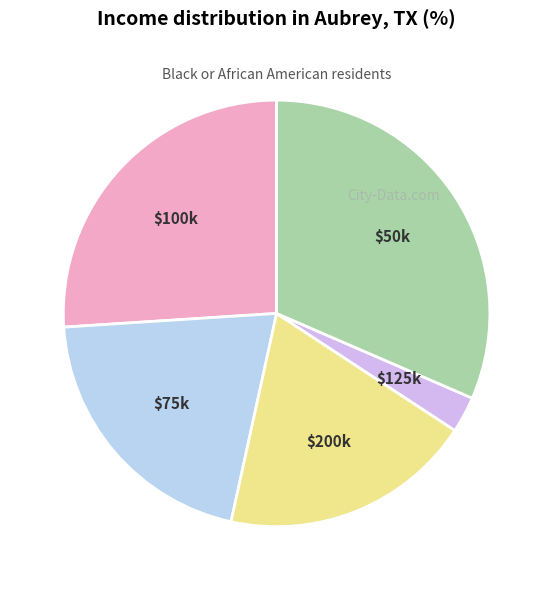

True or false: $125k accounts for 18% of the total.

False